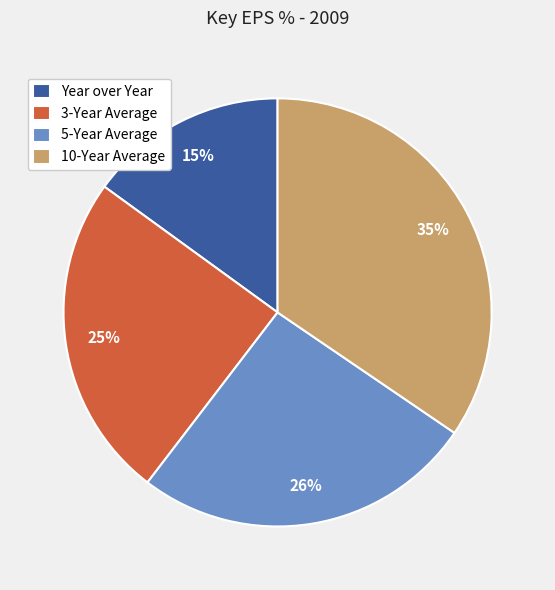

Do 3-Year Average and 10-Year Average together represent more than half of the pie?

Yes